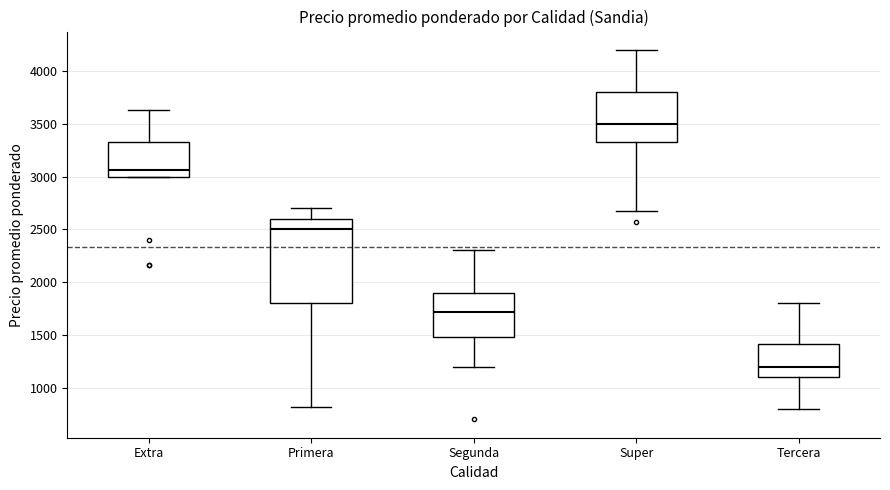

Where does the median line of the box for Tercera sit on the y-axis? The values are not printed on the chart, so give them approximately, as read against the axis.

1200